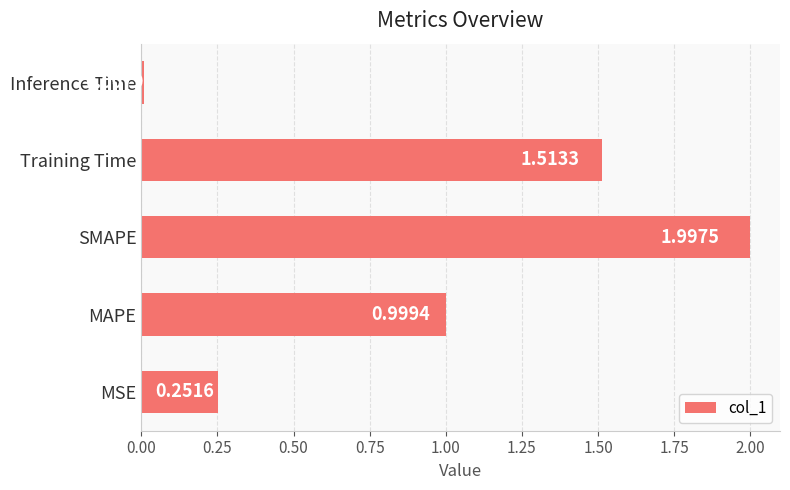

What is the difference between the maximum and second lowest values?

1.7